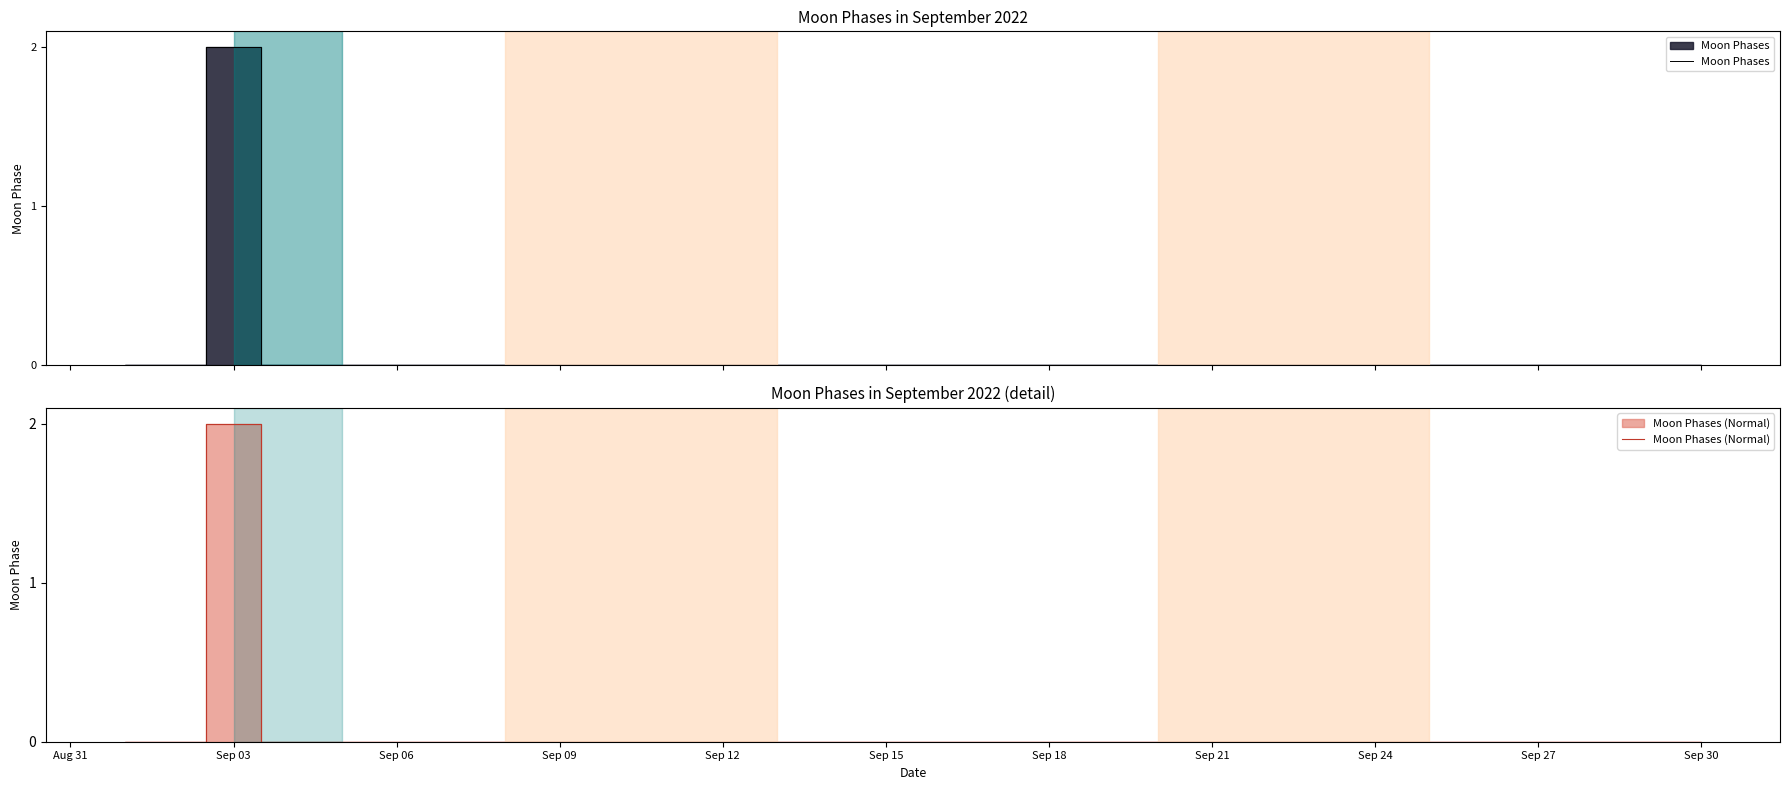

How many categories are shown in the chart?

30